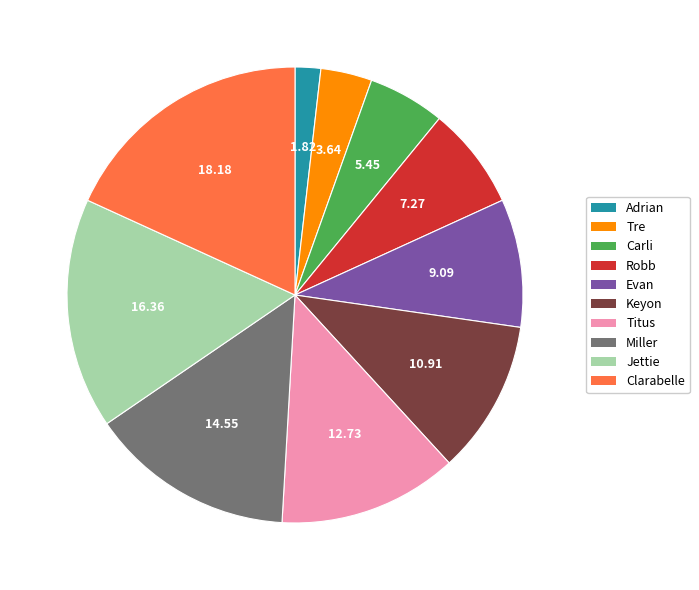

Does Jettie represent more than half of the total?

No